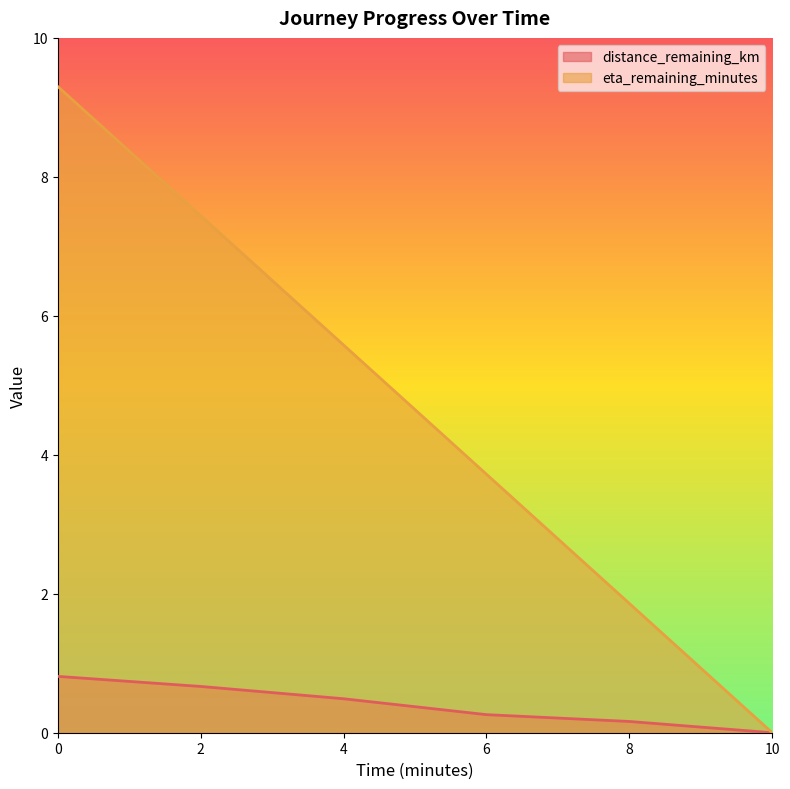

How many positive values does the distance_remaining_km series have?

5